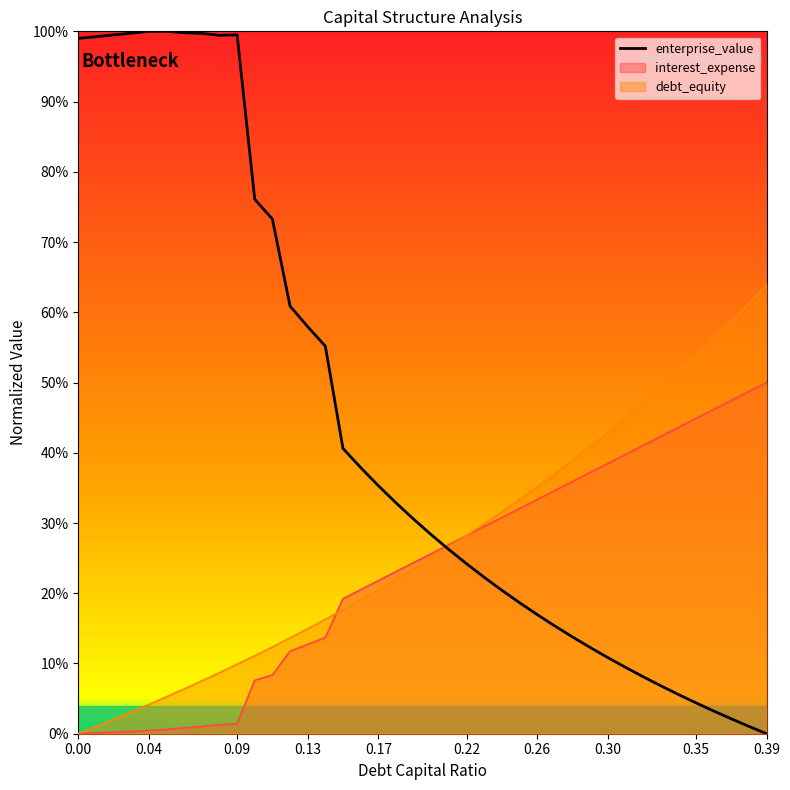

Reading left to right, what are all the values shown in this chart?

debt_capital: 0=0.0	0.01=0.0	0.02=0.0	0.03=0.0	0.04=0.0	0.05=0.1	0.06=0.1	0.07=0.1	0.08=0.1	0.09=0.1	0.1=0.1	0.11=0.1	0.12=0.1	0.13=0.1	0.14=0.2	0.15=0.2	0.16=0.2	0.17=0.2	0.18=0.2	0.19=0.2	0.2=0.2	0.21=0.3	0.22=0.3	0.23=0.3	0.24=0.3	0.25=0.3	0.26=0.4	0.27=0.4	0.28=0.4	0.29=0.4	0.3=0.4	0.31=0.4	0.32=0.5	0.33=0.5	0.34=0.5	0.35=0.5	0.36=0.6	0.37=0.6	0.38=0.6	0.39=0.6
enterprise_value: 0=1.0	0.01=1.0	0.02=1.0	0.03=1.0	0.04=1.0	0.05=1.0	0.06=1.0	0.07=1.0	0.08=1.0	0.09=1.0	0.1=0.8	0.11=0.7	0.12=0.6	0.13=0.6	0.14=0.6	0.15=0.4	0.16=0.4	0.17=0.4	0.18=0.3	0.19=0.3	0.2=0.3	0.21=0.3	0.22=0.2	0.23=0.2	0.24=0.2	0.25=0.2	0.26=0.2	0.27=0.2	0.28=0.1	0.29=0.1	0.3=0.1	0.31=0.1	0.32=0.1	0.33=0.1	0.34=0.1	0.35=0.0	0.36=0.0	0.37=0.0	0.38=0.0	0.39=0.0
interest_expense: 0=0.0	0.01=0.0	0.02=0.0	0.03=0.0	0.04=0.0	0.05=0.0	0.06=0.0	0.07=0.0	0.08=0.0	0.09=0.0	0.1=0.1	0.11=0.1	0.12=0.1	0.13=0.1	0.14=0.1	0.15=0.2	0.16=0.2	0.17=0.2	0.18=0.2	0.19=0.2	0.2=0.3	0.21=0.3	0.22=0.3	0.23=0.3	0.24=0.3	0.25=0.3	0.26=0.3	0.27=0.3	0.28=0.4	0.29=0.4	0.3=0.4	0.31=0.4	0.32=0.4	0.33=0.4	0.34=0.4	0.35=0.4	0.36=0.5	0.37=0.5	0.38=0.5	0.39=0.5